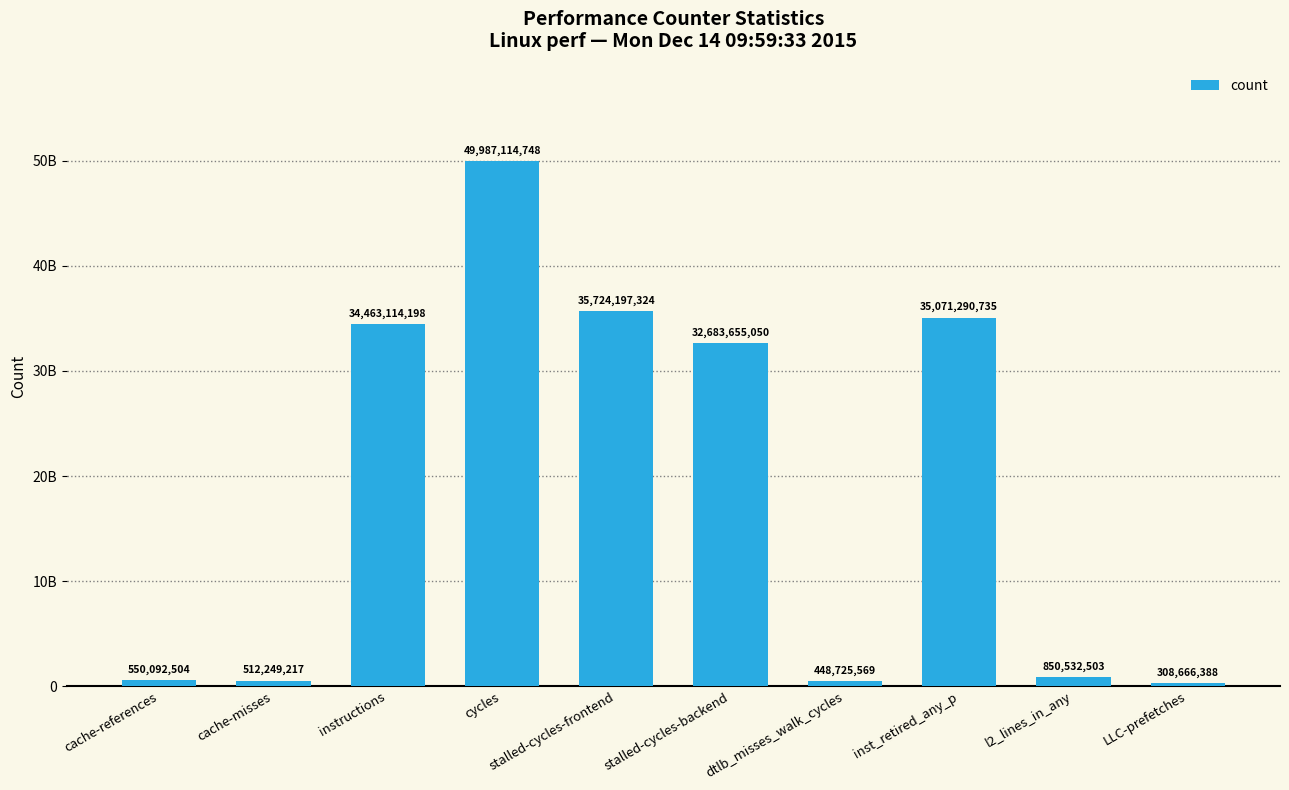

Reading left to right, list all the values displayed in this chart.

cache-references=550092504	cache-misses=512249217	instructions=34463114198	cycles=49987114748	stalled-cycles-frontend=35724197324	stalled-cycles-backend=32683655050	dtlb_misses_walk_cycles=448725569	inst_retired_any_p=35071290735	l2_lines_in_any=850532503	LLC-prefetches=308666388